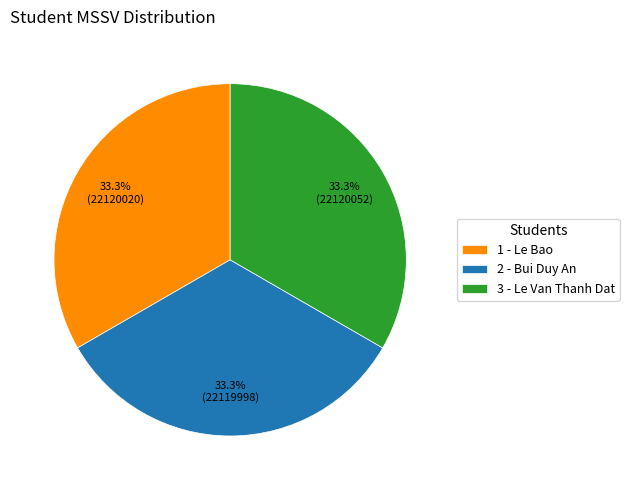

To the nearest percent, what is the combined percentage of 3 - Le Van Thanh Dat and 1 - Le Bao?

67%